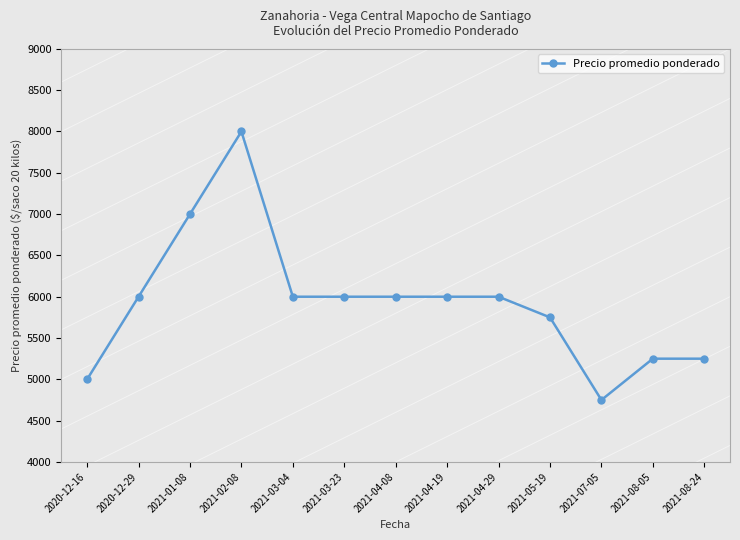

Does the chart display data point markers on the line(s)?

Yes